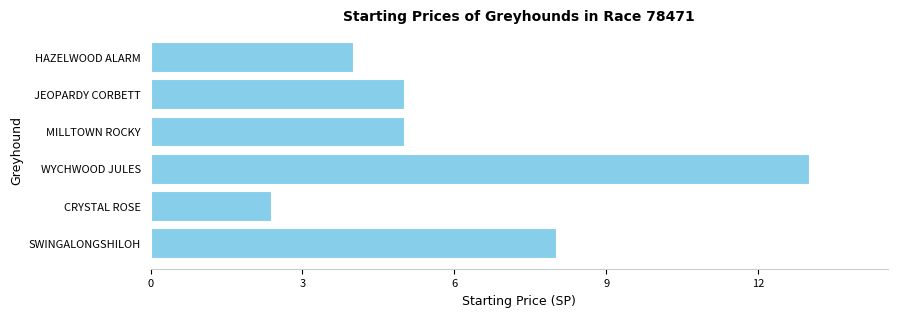

Reading bottom to top, transcribe all the data shown in this chart.

SWINGALONGSHILOH=8.0	CRYSTAL ROSE=2.4	WYCHWOOD JULES=13.0	MILLTOWN ROCKY=5.0	JEOPARDY CORBETT=5.0	HAZELWOOD ALARM=4.0